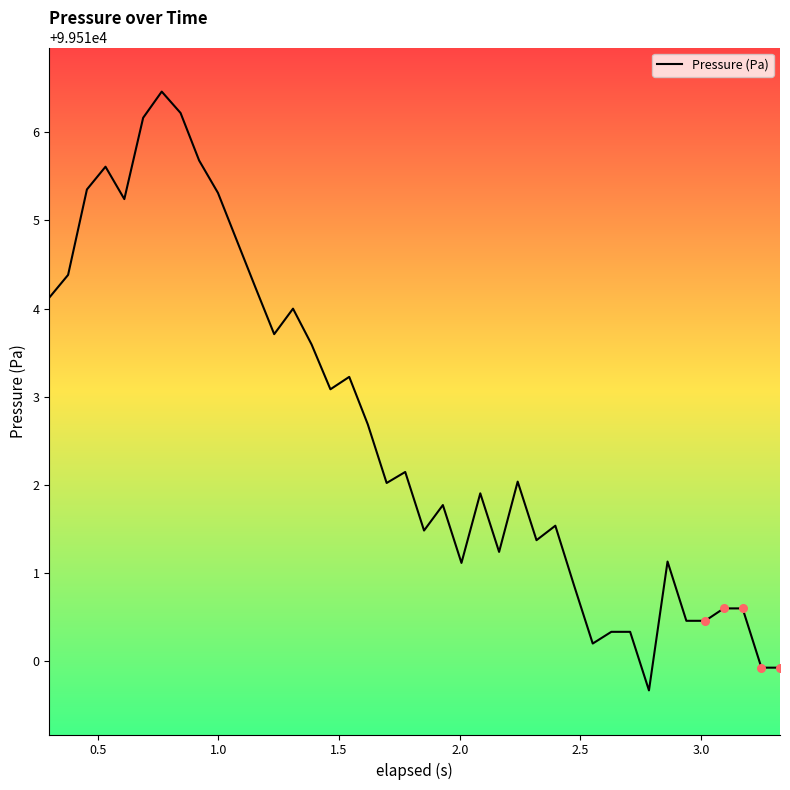

What is the smallest value displayed?

99509.7